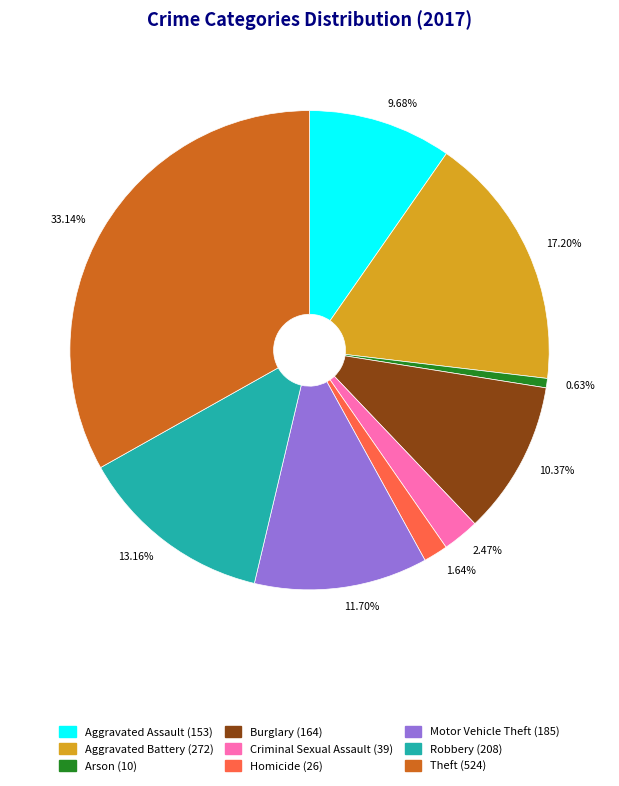

Combined, do 1.64% and 11.70% account for over 50%?

No